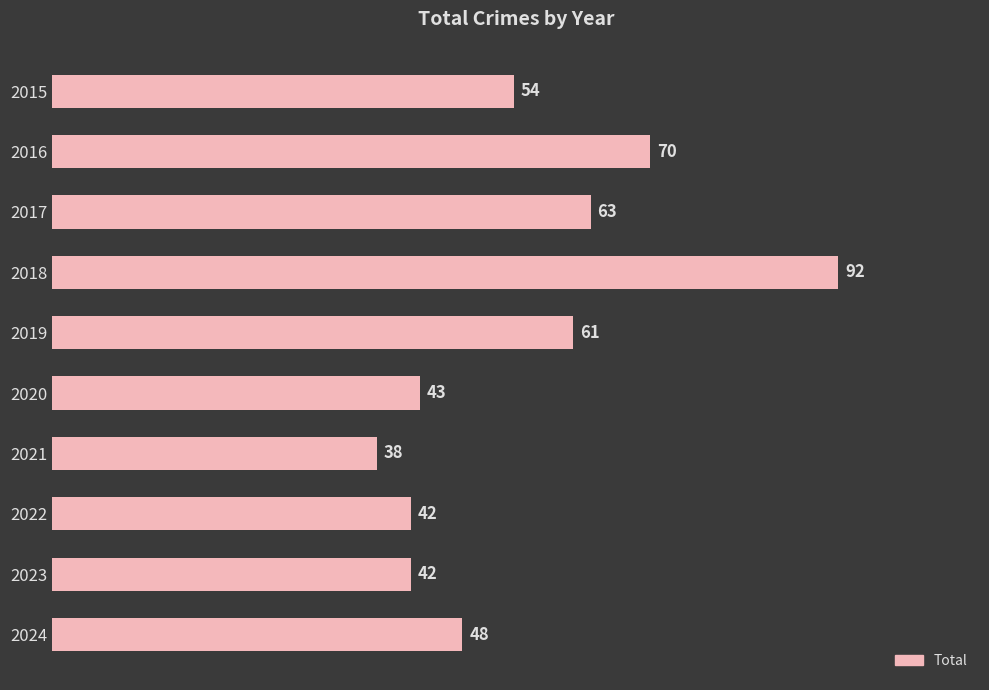

What is the value of the 10th bar from the top?

48